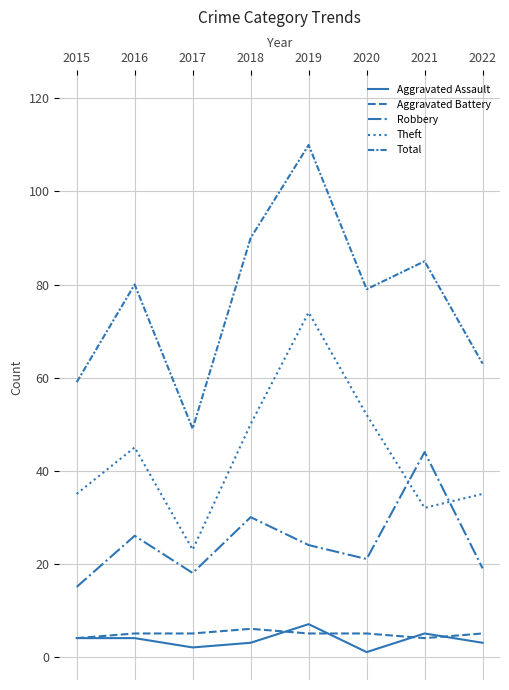

What is the maximum value for Total?

110